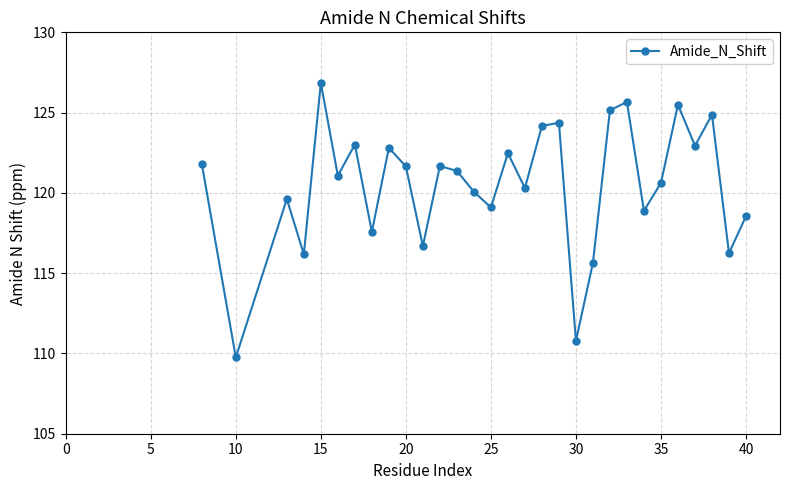

How many points are lower than both their immediate neighbors (excluding endpoints)?

11